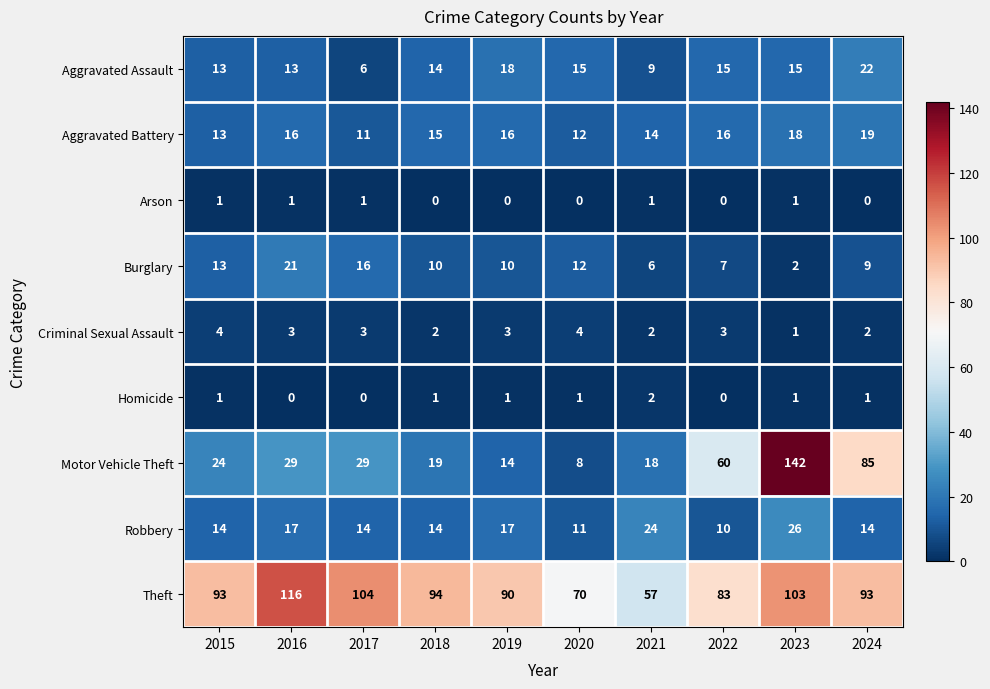

What is the maximum value for Aggravated Battery?

19